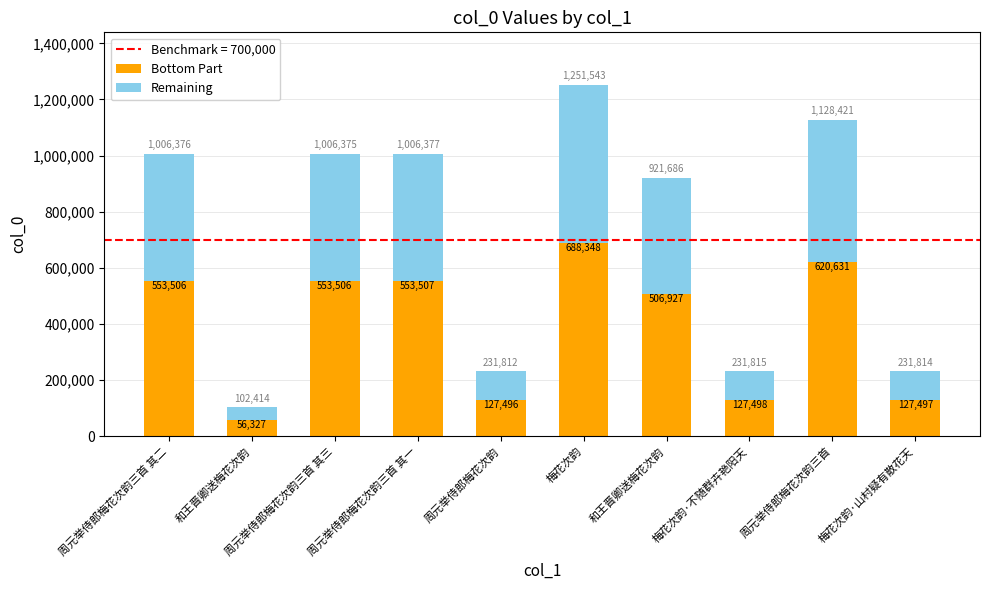

Does the chart contain any negative values?

No